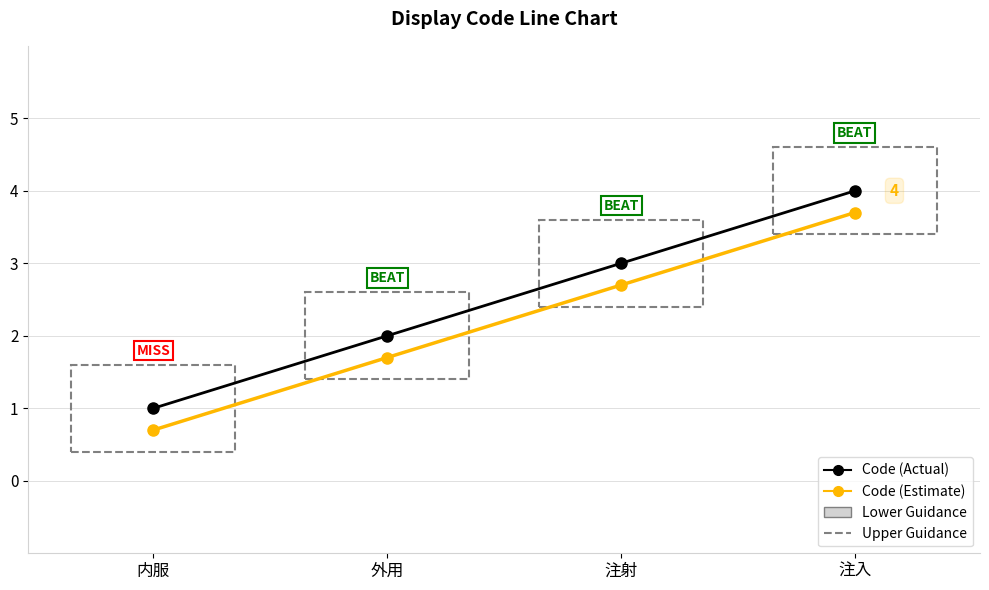

Rank the categories by Code (Estimate) value from highest to lowest.

注入, 注射, 外用, 内服